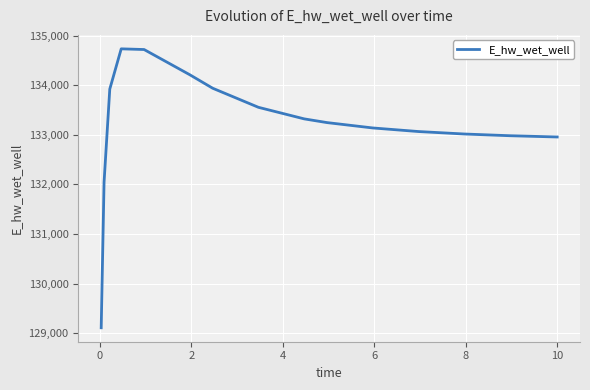

What is the smallest value displayed?

129110.0